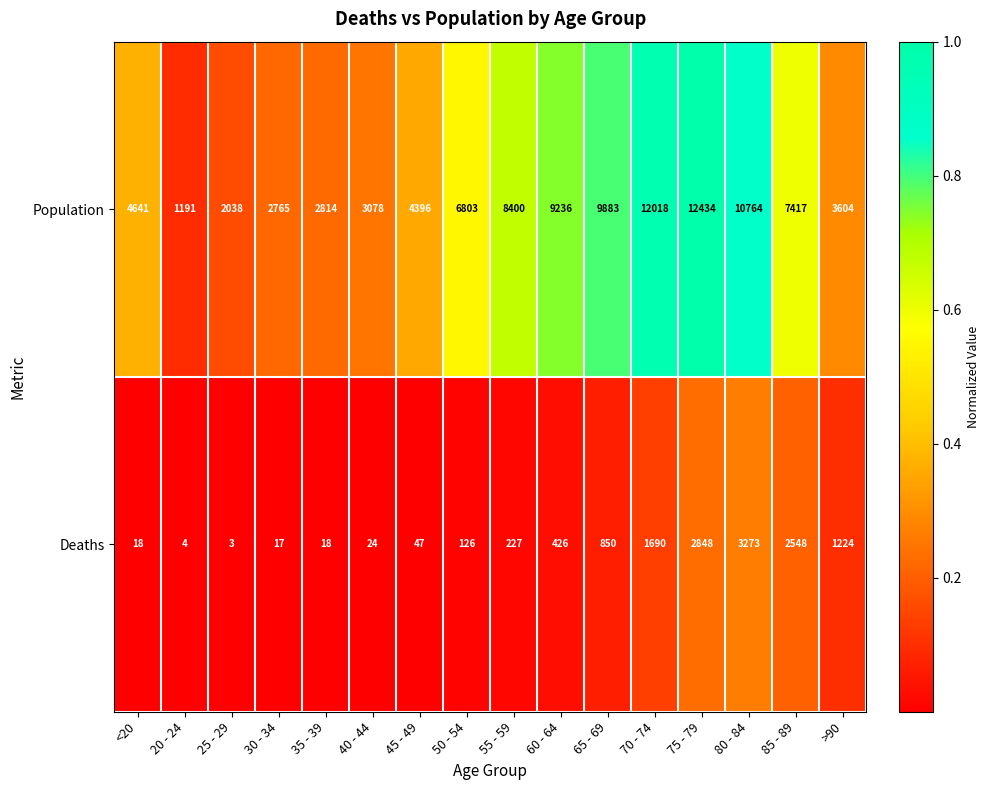

Is it true that Population equals 2198 at <20?

False